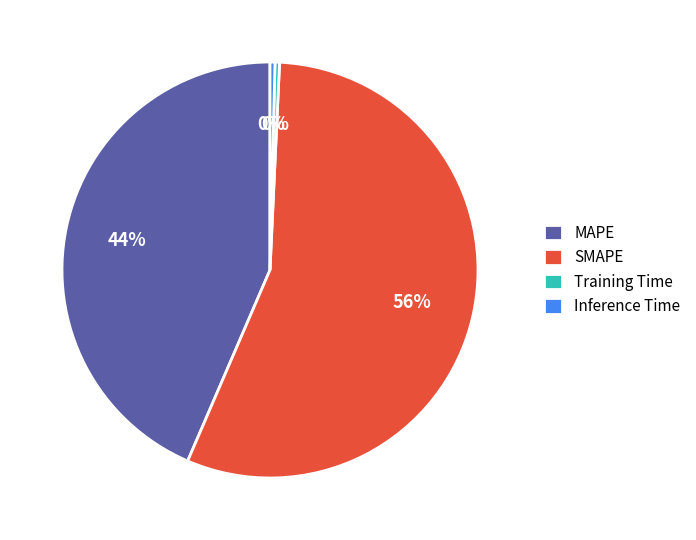

Count the number of slices in the pie.

4